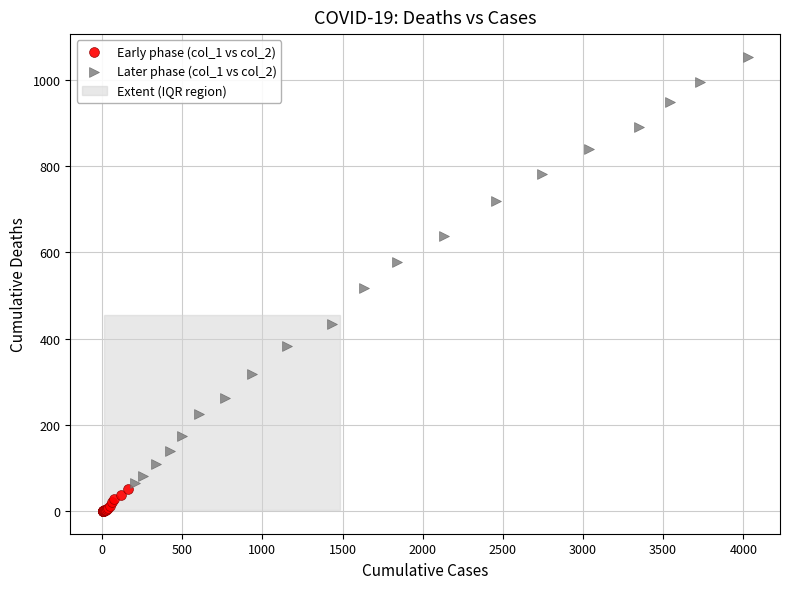

Which series has the widest spread of Y values?

Later phase (col_1 vs col_2)